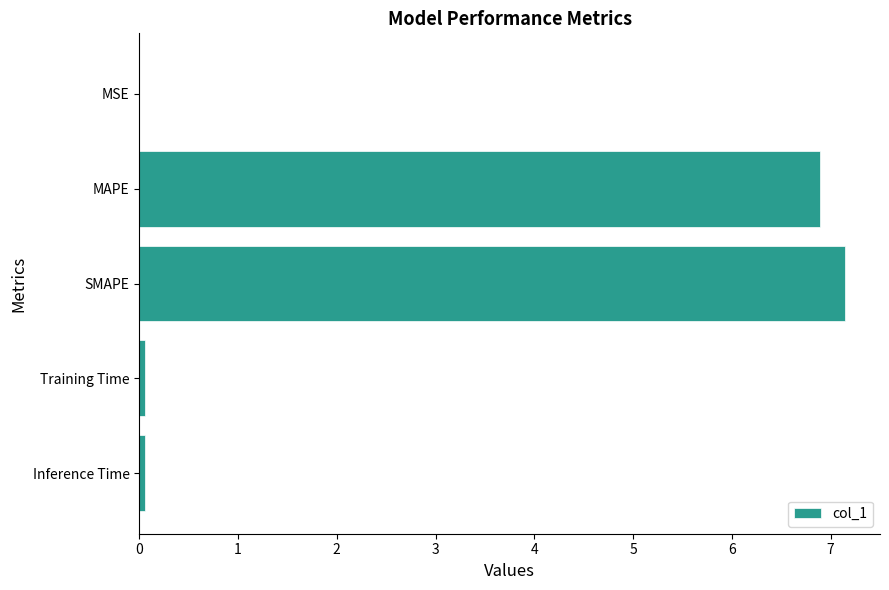

What is the sum of all values?

14.2